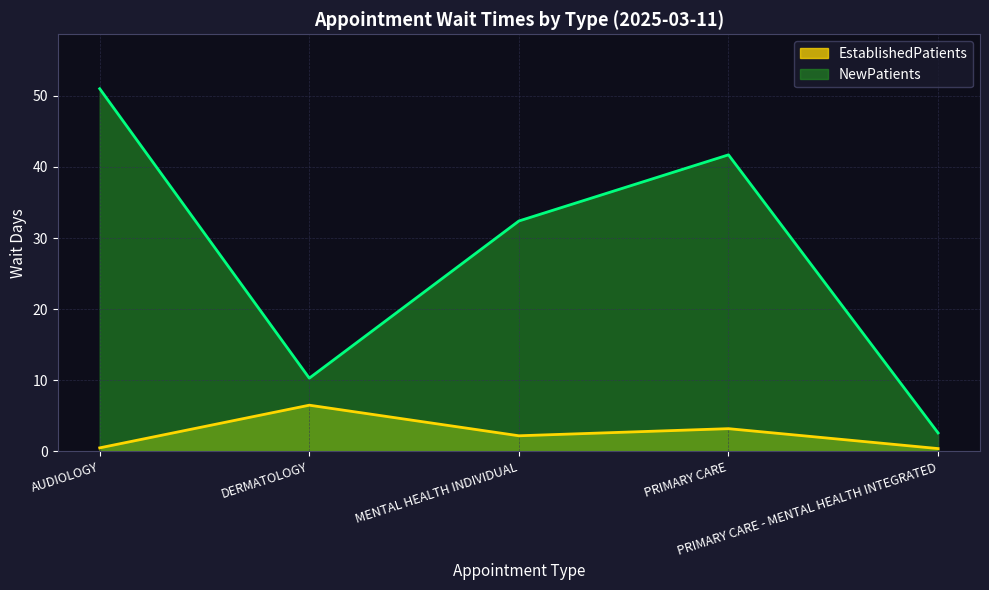

What is the value of the NewPatients point at the 5th from the left?

2.6